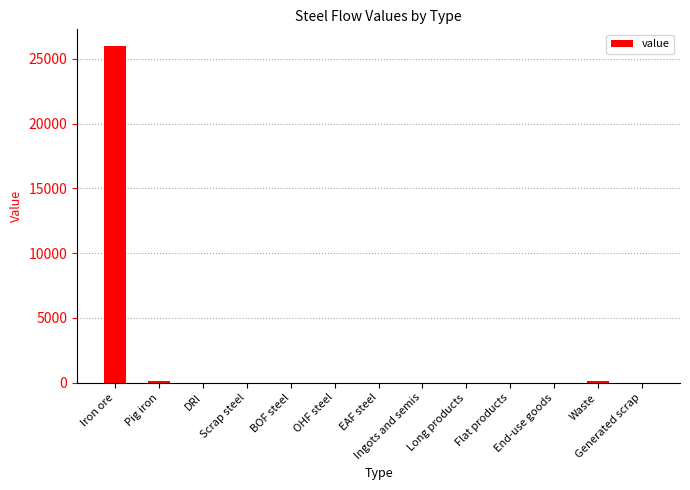

What is the greatest value displayed?

25970.6